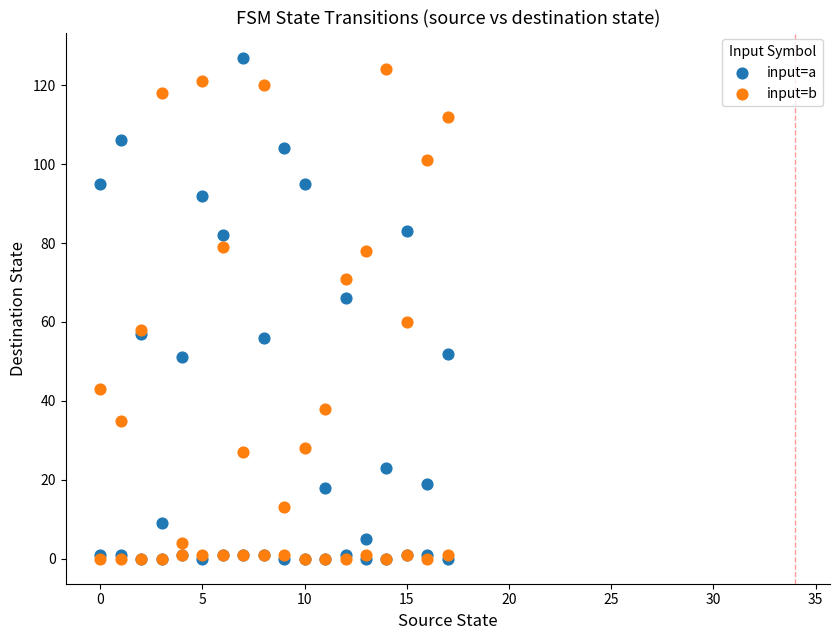

In the input=b series, what Y value is closest to 62?

60